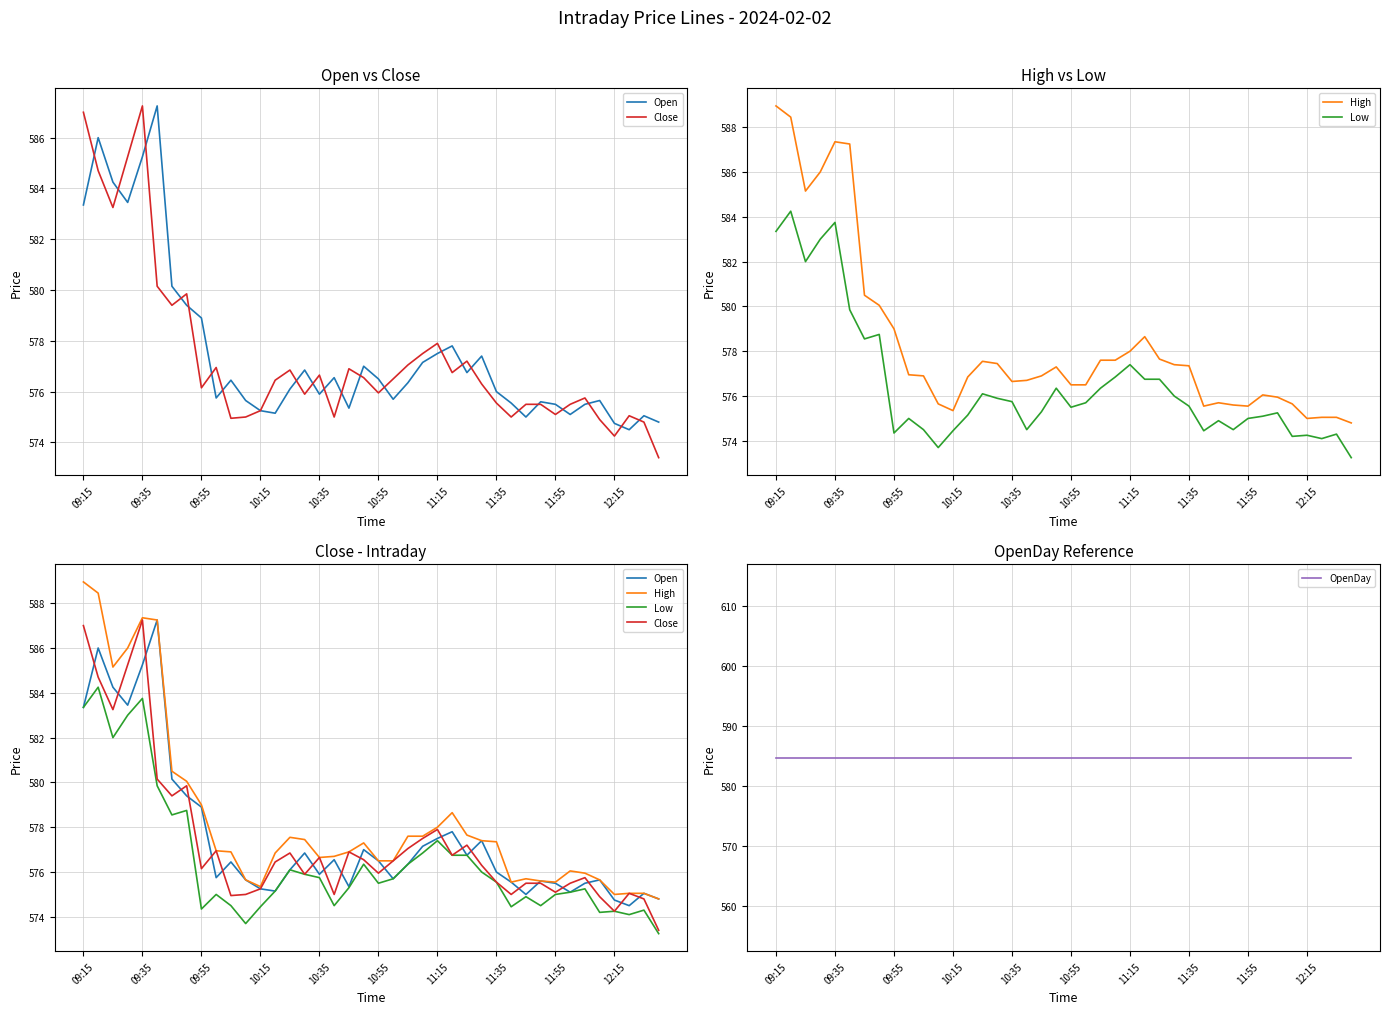

What is the minimum value shown in the chart?

573.2